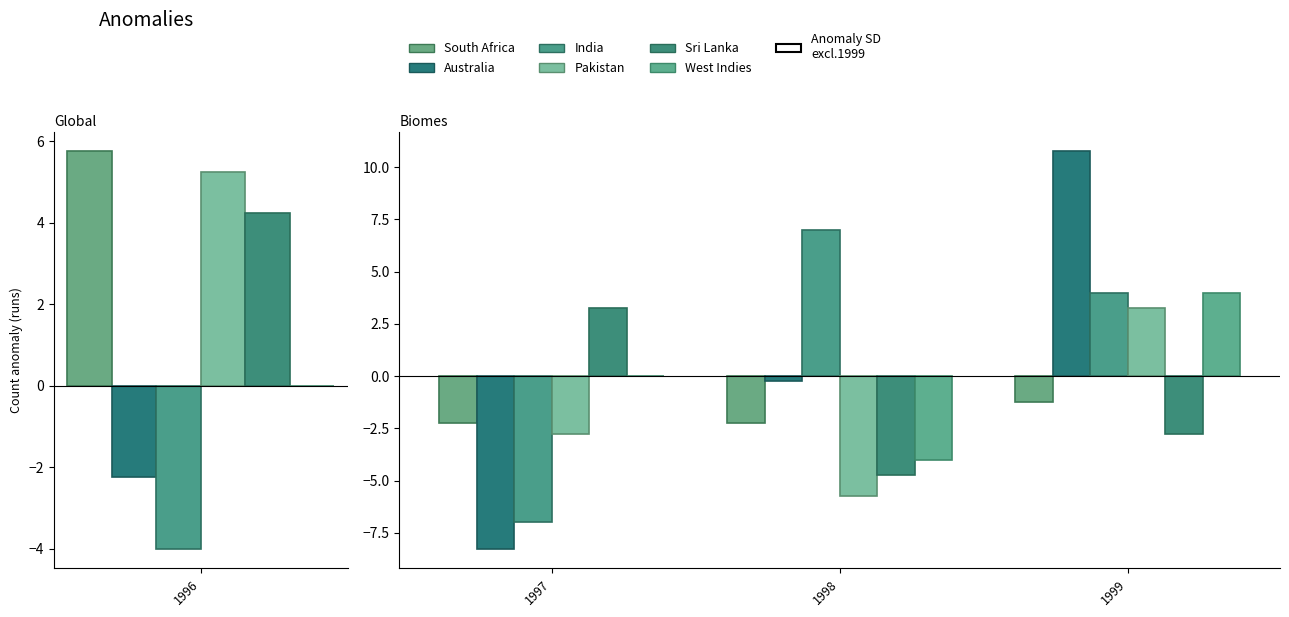

Is it true that Sri Lanka equals -0.7 at 1999?

False